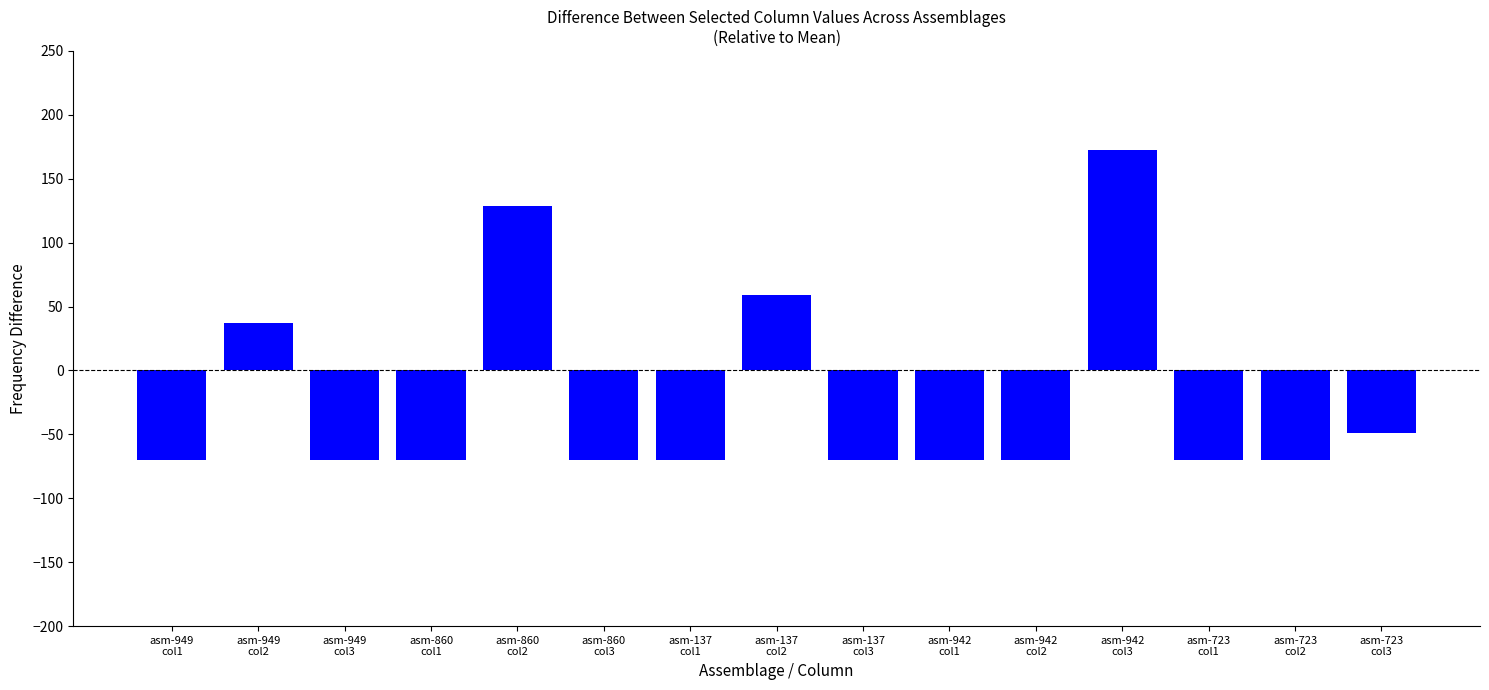

Is it true that the value at asm-723
col3 is -87.8?

False